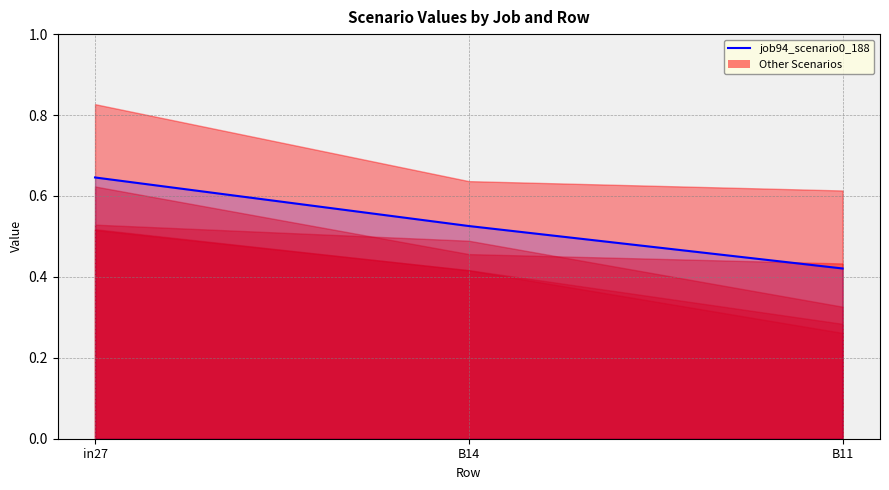

Rank the categories by value from highest to lowest.

in27, B14, B11